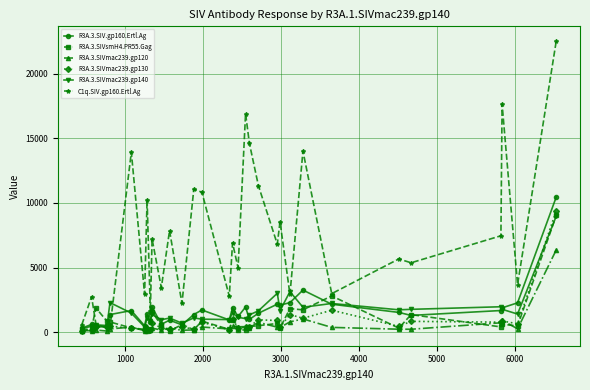

True or false: R3A.3.SIV.gp160.Ertl.Ag and C1q.SIV.gp160.Ertl.Ag cross at least once.

True